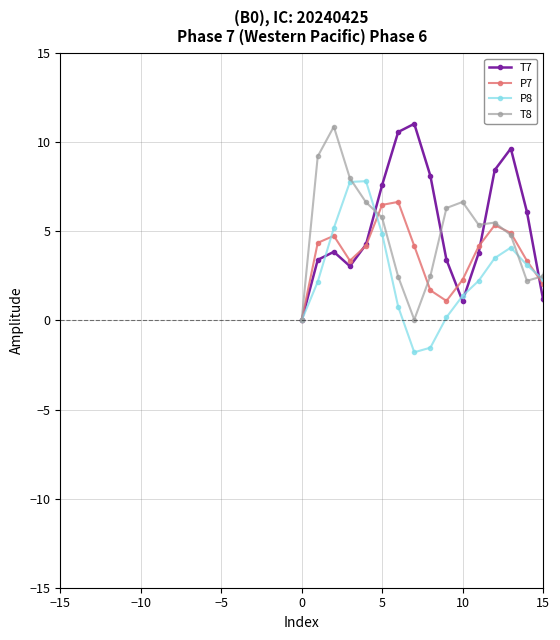

How many values in the T8 series are below 3?

20